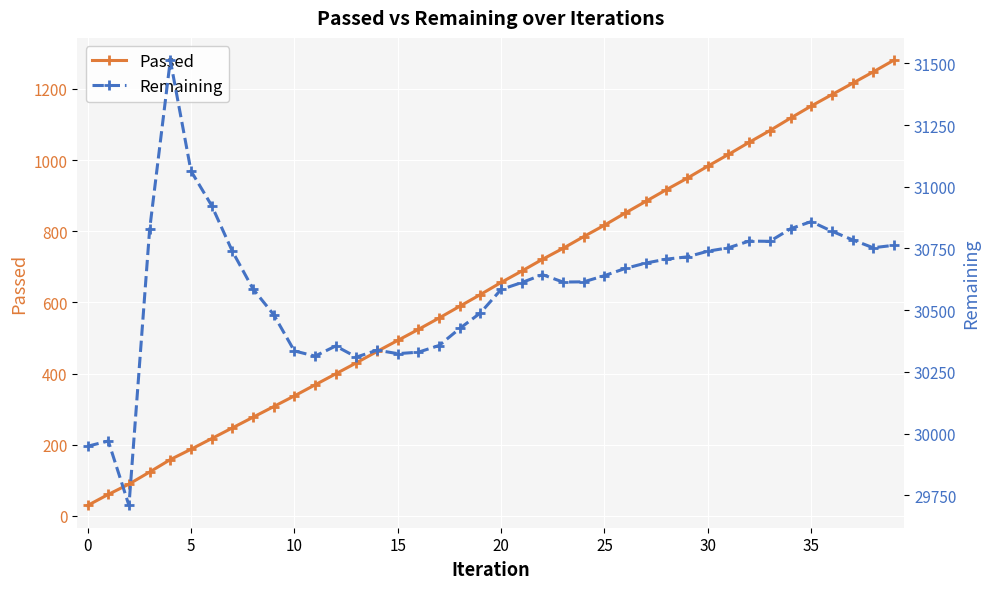

Reading right to left, transcribe all the data shown in this chart.

Passed: 1281	1248	1216	1184	1152	1118	1083	1050	1016	983	949	917	884	851	817	785	752	721	688	656	622	589	556	524	493	462	430	399	368	337	307	277	247	217	187	158	123	89	60	29
Remaining: 30763	30753	30785	30820	30859	30830	30779	30780	30753	30739	30716	30707	30691	30669	30640	30615	30614	30644	30612	30584	30489	30426	30357	30330	30324	30338	30310	30355	30314	30335	30482	30586	30739	30924	31064	31513	30827	29709	29970	29949